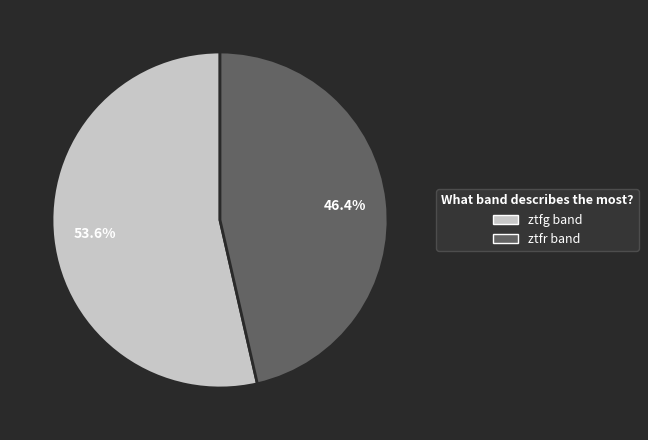

Is ztfg the majority of the pie?

Yes